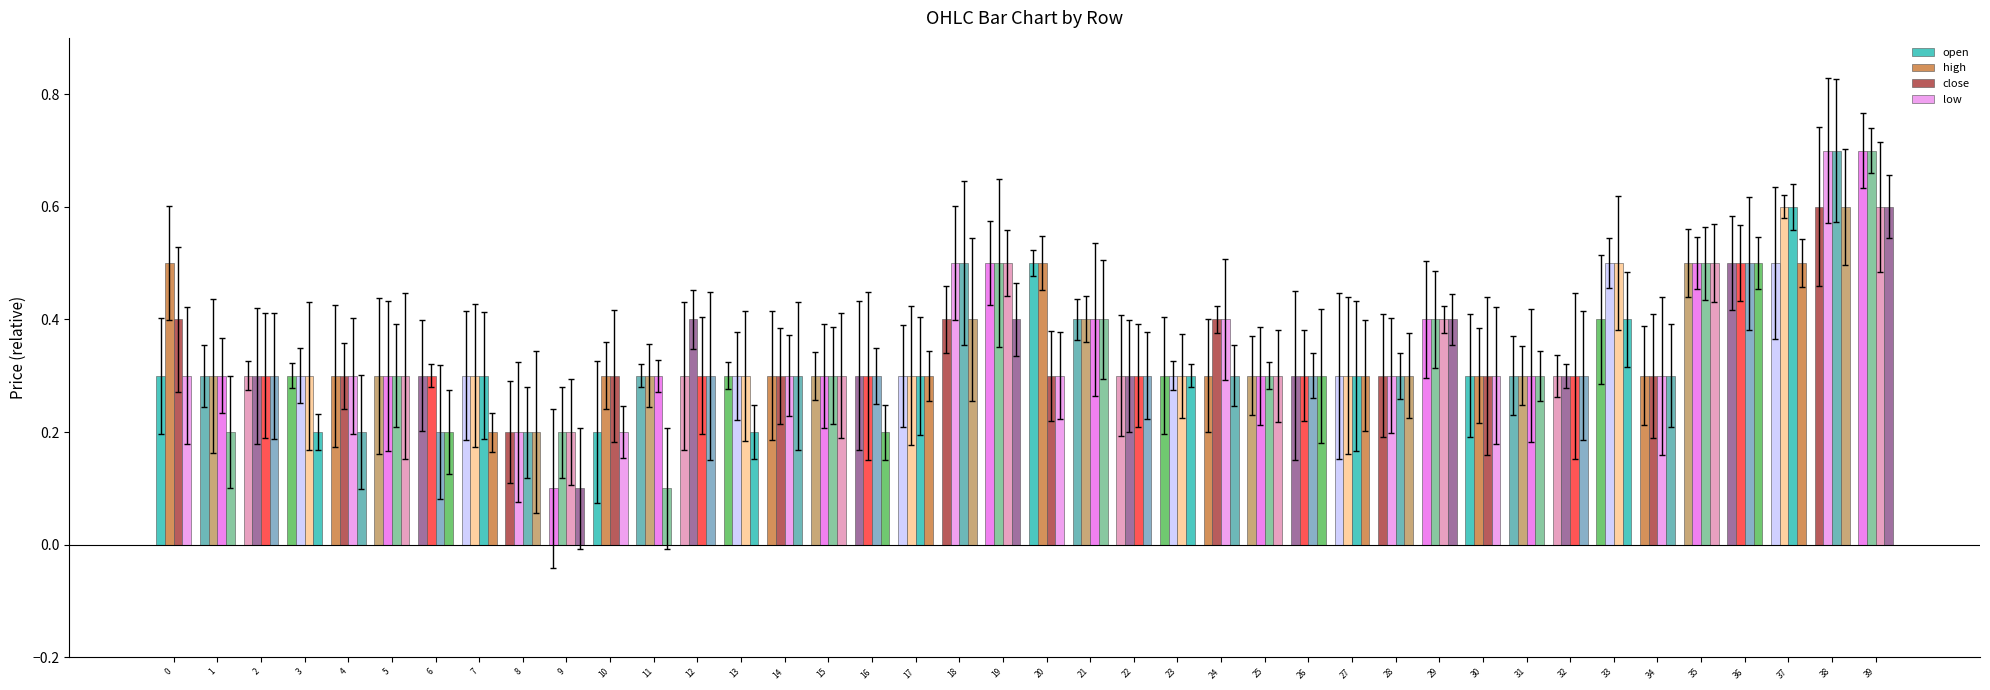

What is the minimum value for close?

0.2